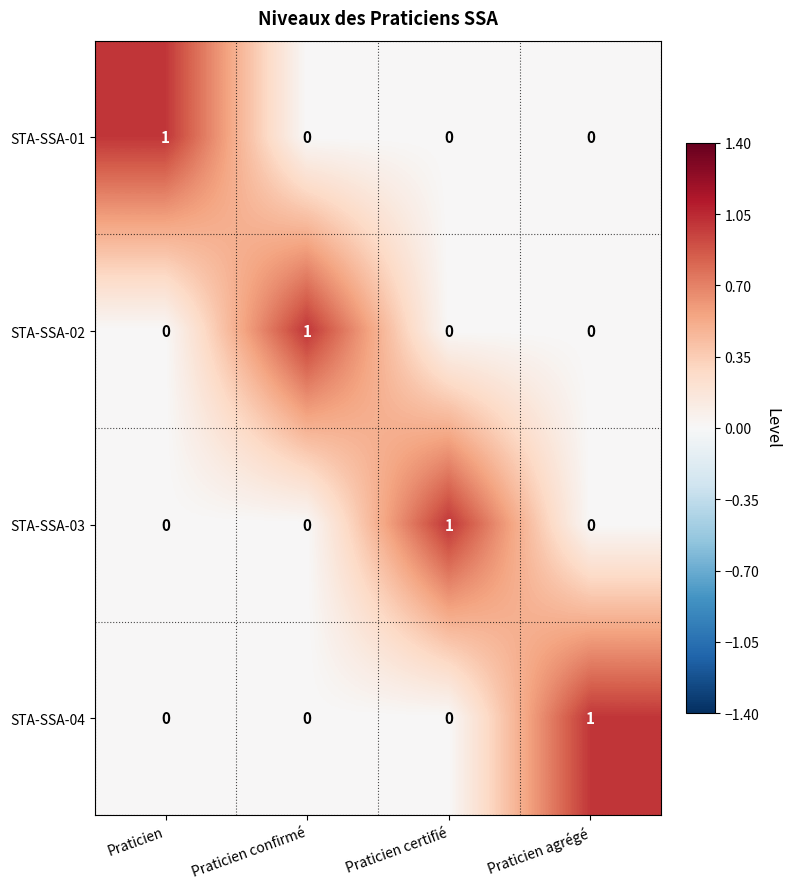

Which category has the highest value in the STA-SSA-01 series?

Praticien